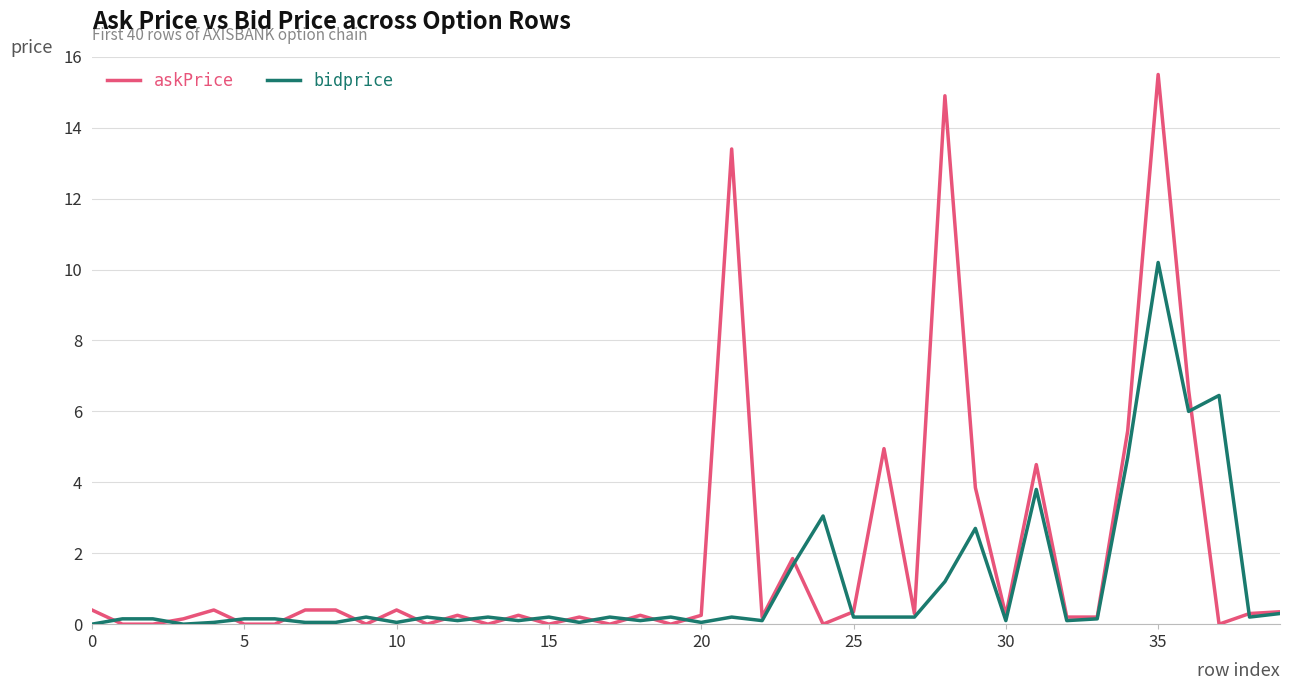

Rank the series by their maximum value, from lowest to highest.

bidprice, askPrice